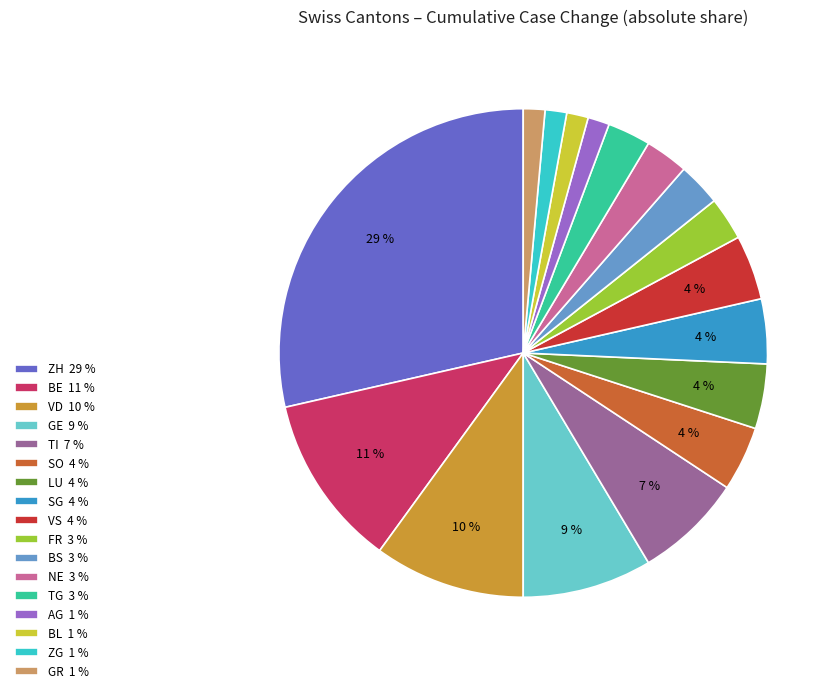

Which slice is the largest?

ZH 29 %